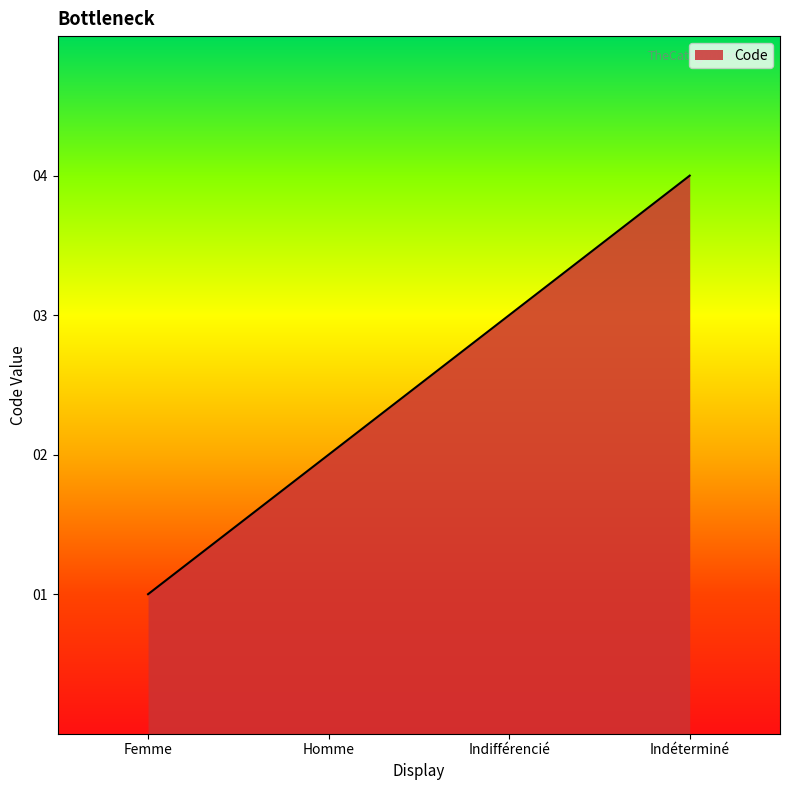

What is the change in value from Homme to Indifférencié?

+1